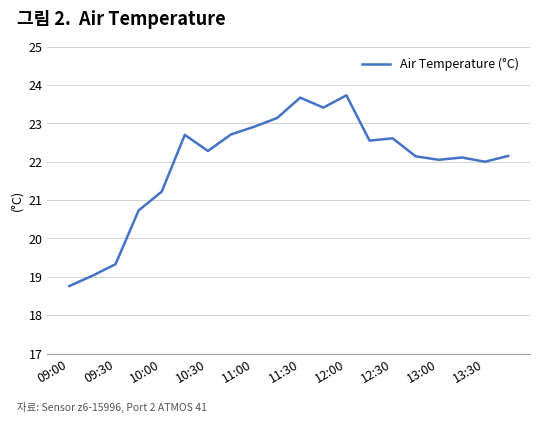

What is the difference between the maximum and minimum values?

5.0